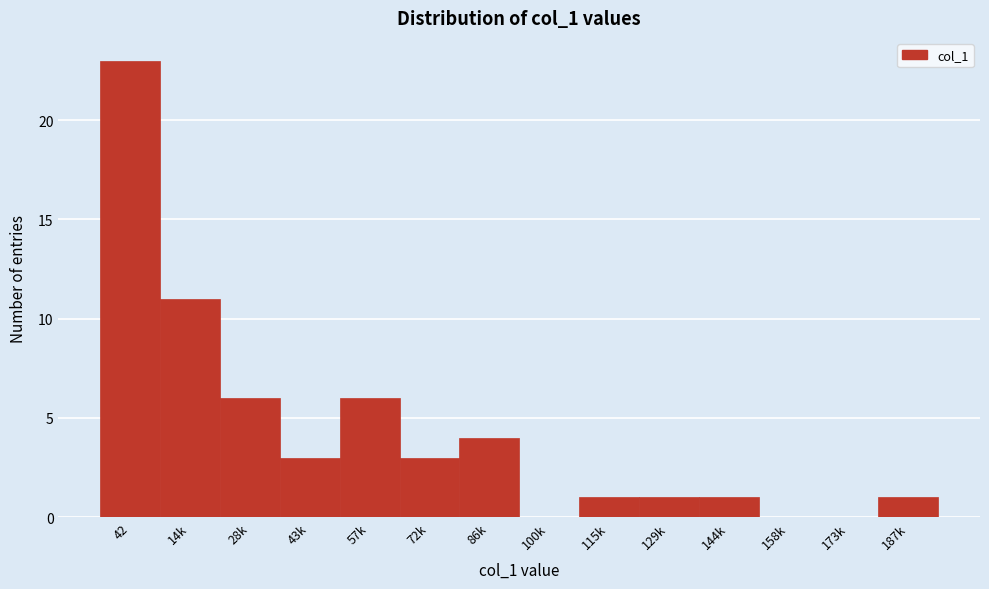

Reading right to left, what are all the values shown in this chart?

187k=1	173k=0	158k=0	144k=1	129k=1	115k=1	100k=0	86k=4	72k=3	57k=6	43k=3	28k=6	14k=11	42=23